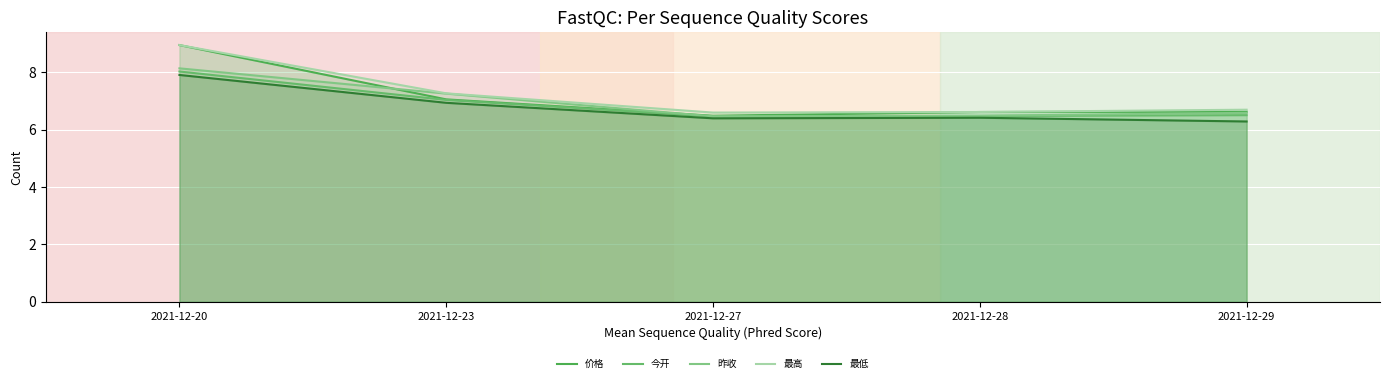

What is the total value across all series at 2021-12-20?

41.9